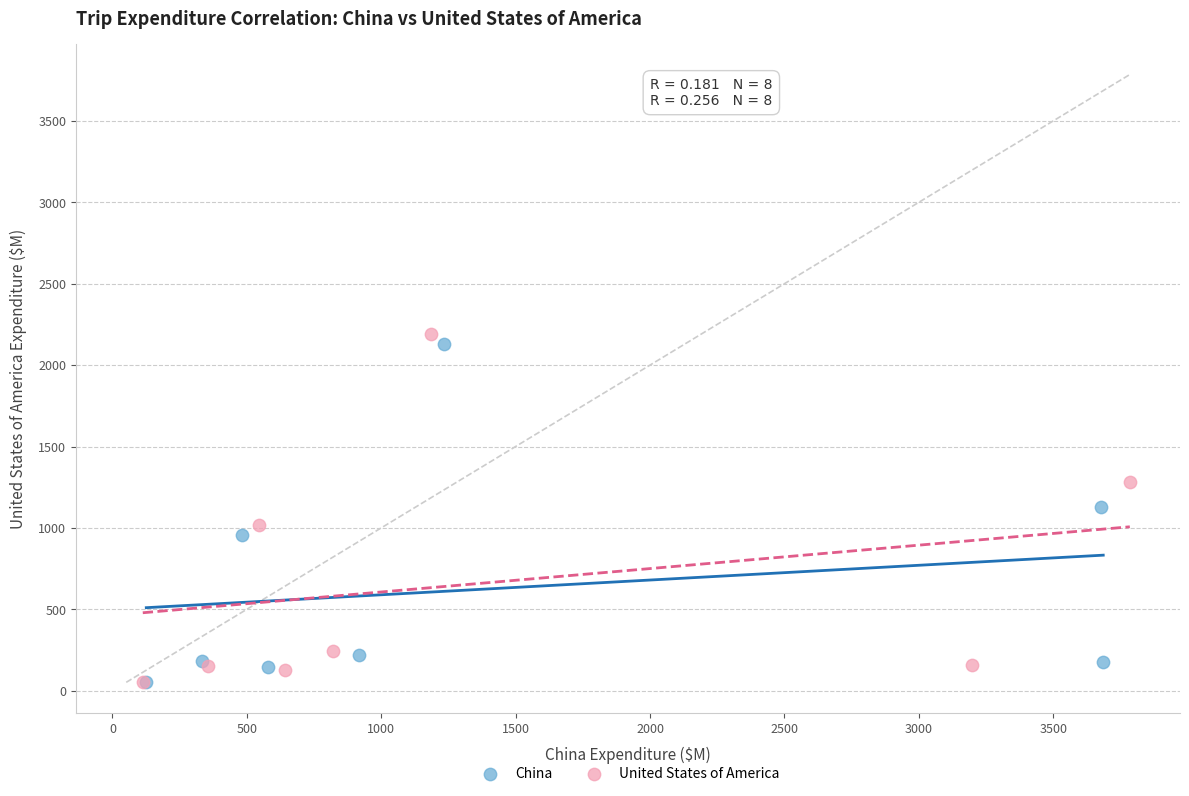

What are all the series names shown in the legend?

China, United States of America